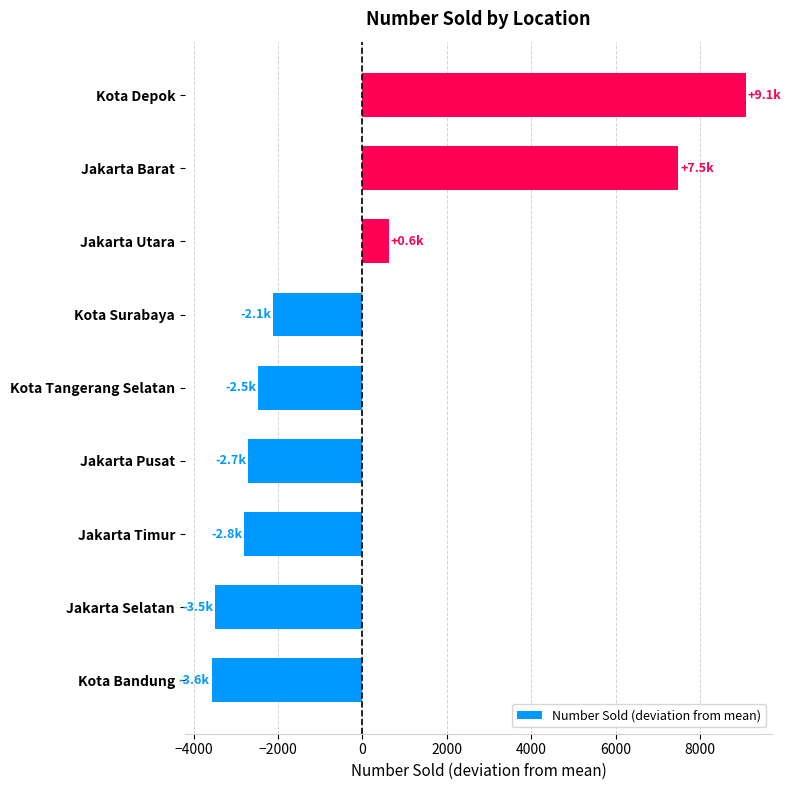

True or false: the data shows -521.4 at Kota Surabaya.

False